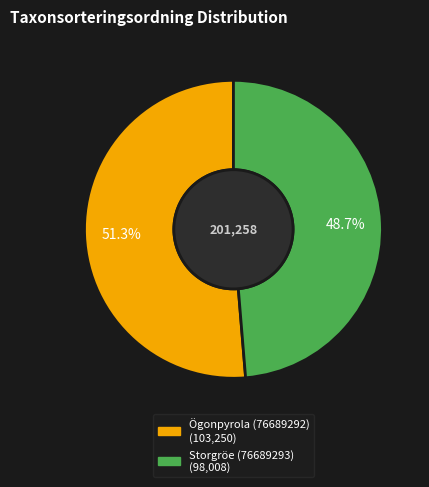

What percentage is NOT represented by Storgröe (76689293)?

51.3%